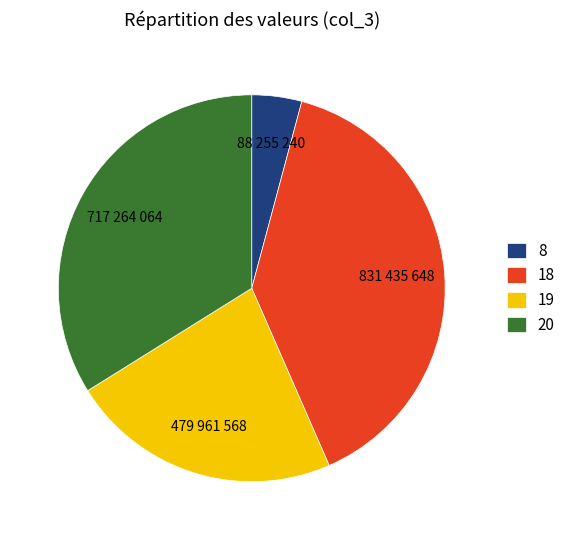

Which has a higher value, 20 or 8?

20